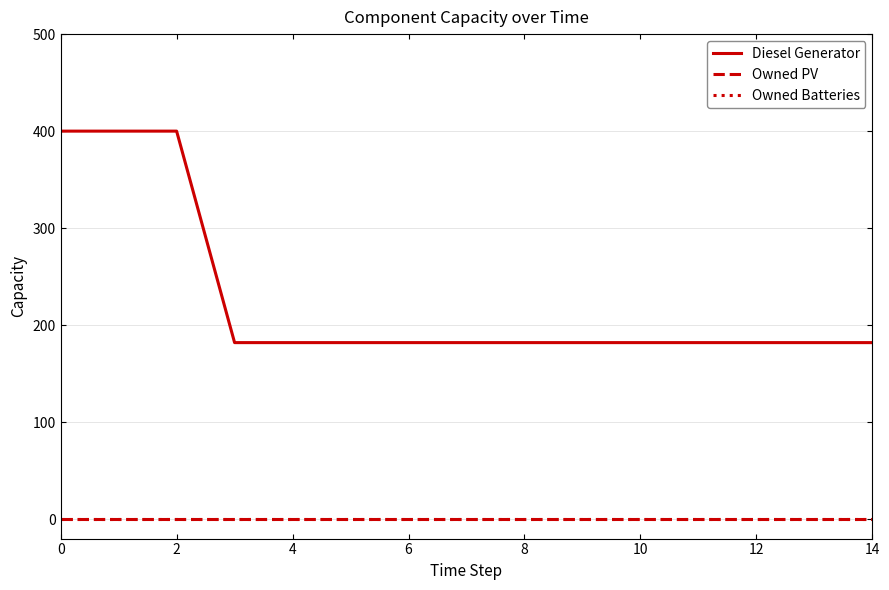

True or false: Diesel Generator has more than 0 interior local peaks.

False